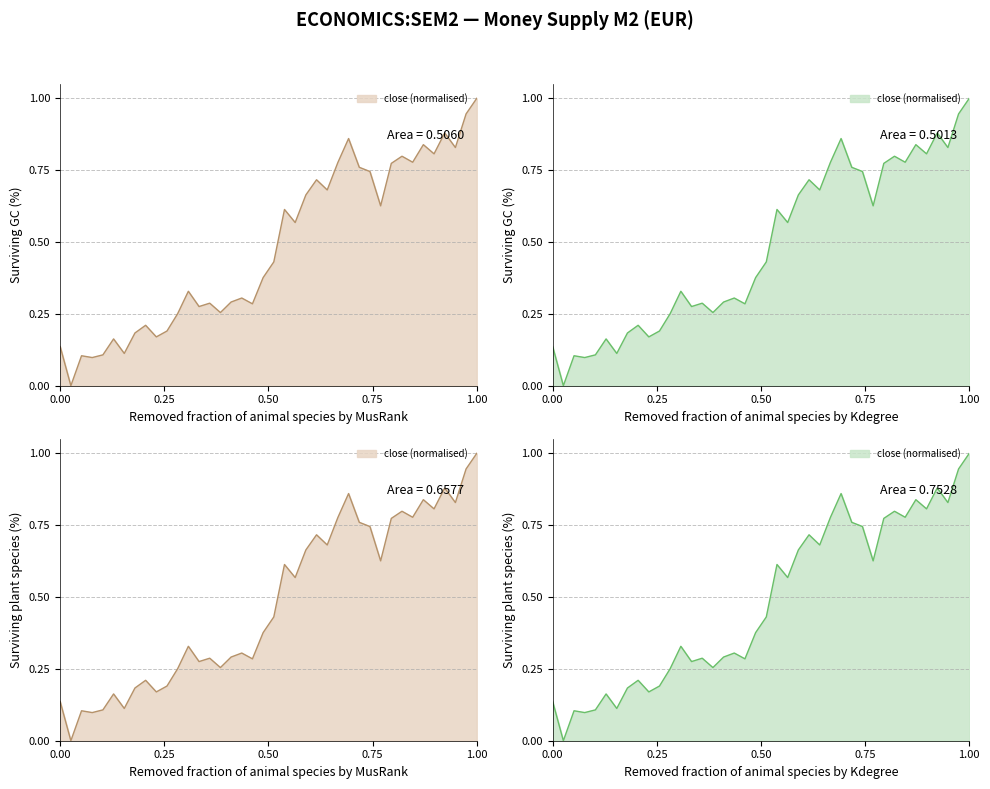

What is the sum of all values?

19.2